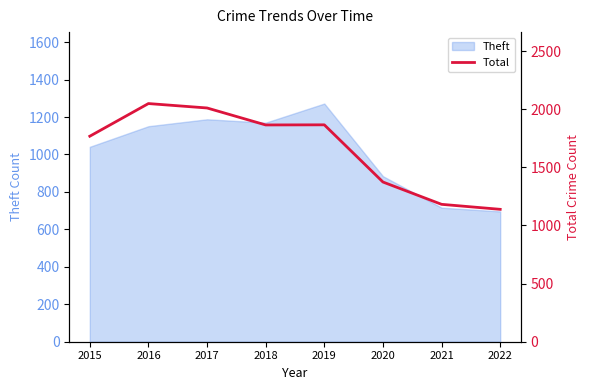

Which has a higher value, 2018 or 2021?

2018